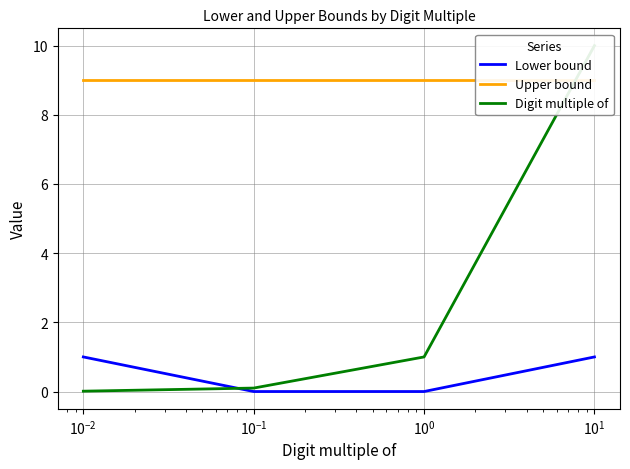

True or false: Lower bound has more than 0 points higher than both neighbors.

False